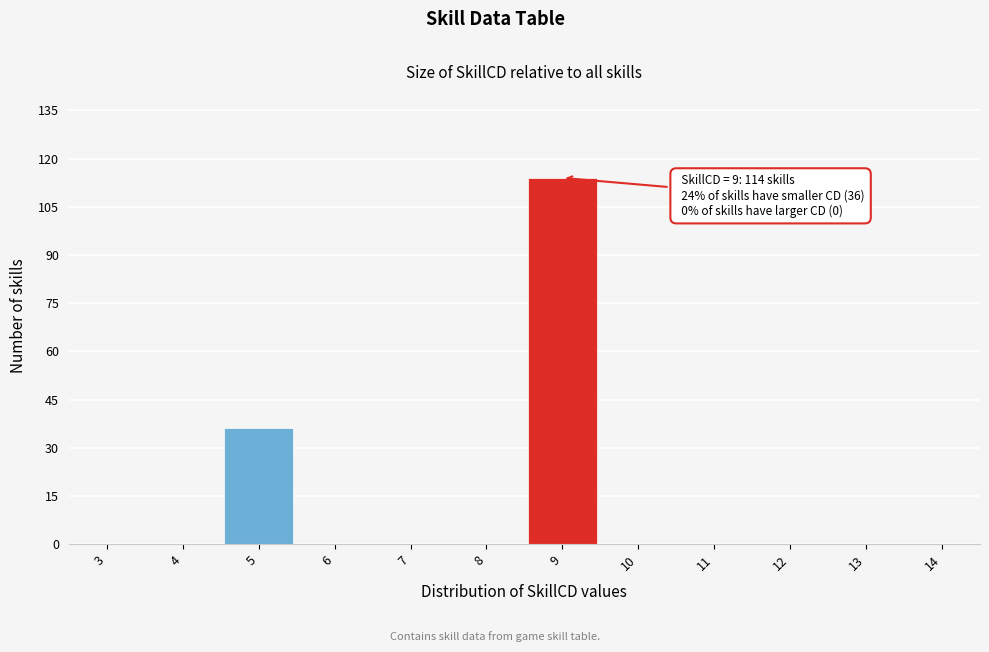

Over which range of the x-axis is the bar tallest?

8.5 to 9.5